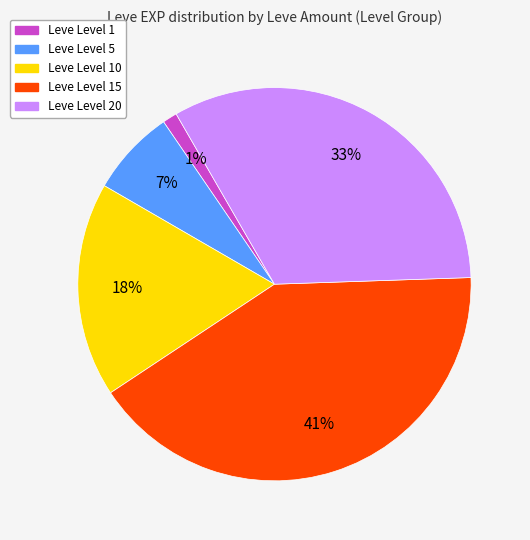

To the nearest percent, what is the average slice percentage?

20%